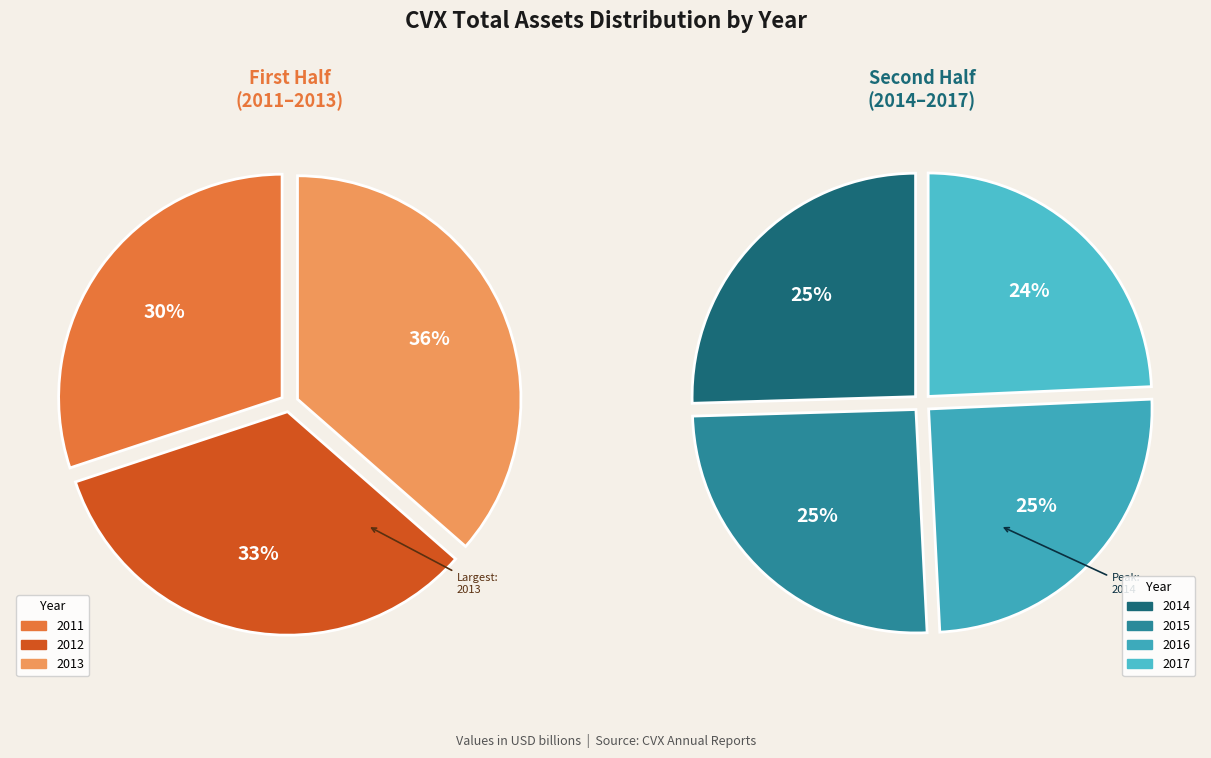

What is the change in value from 2014 to 2015?

-1486000000